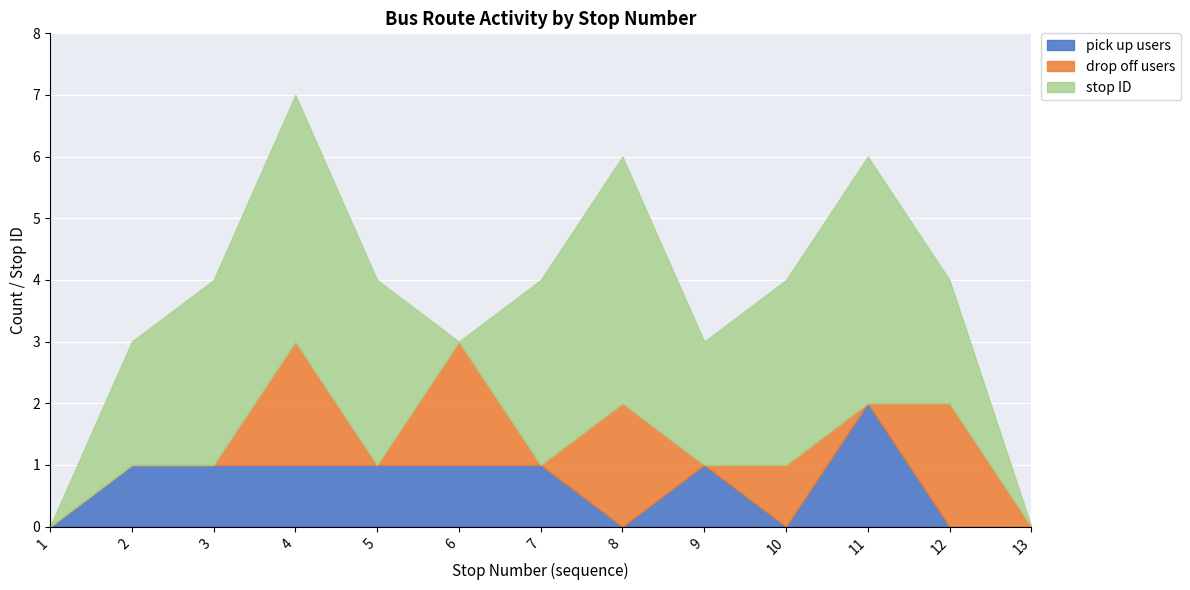

What are all the series names shown in the legend?

pick up users, drop off users, stop ID